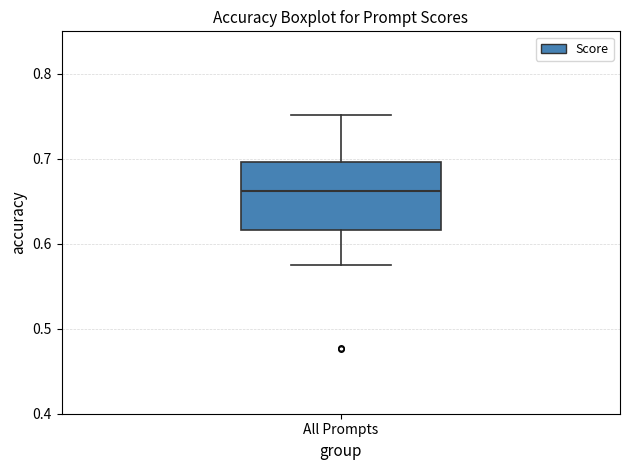

Transcribe this box plot: give where the median line is, the range the box spans, and where the two whiskers end, as read against the y-axis. The values are not printed on the chart, so give them approximately, as read against the axis.

median 0.66, box 0.62 to 0.70, whiskers 0.58 to 0.75